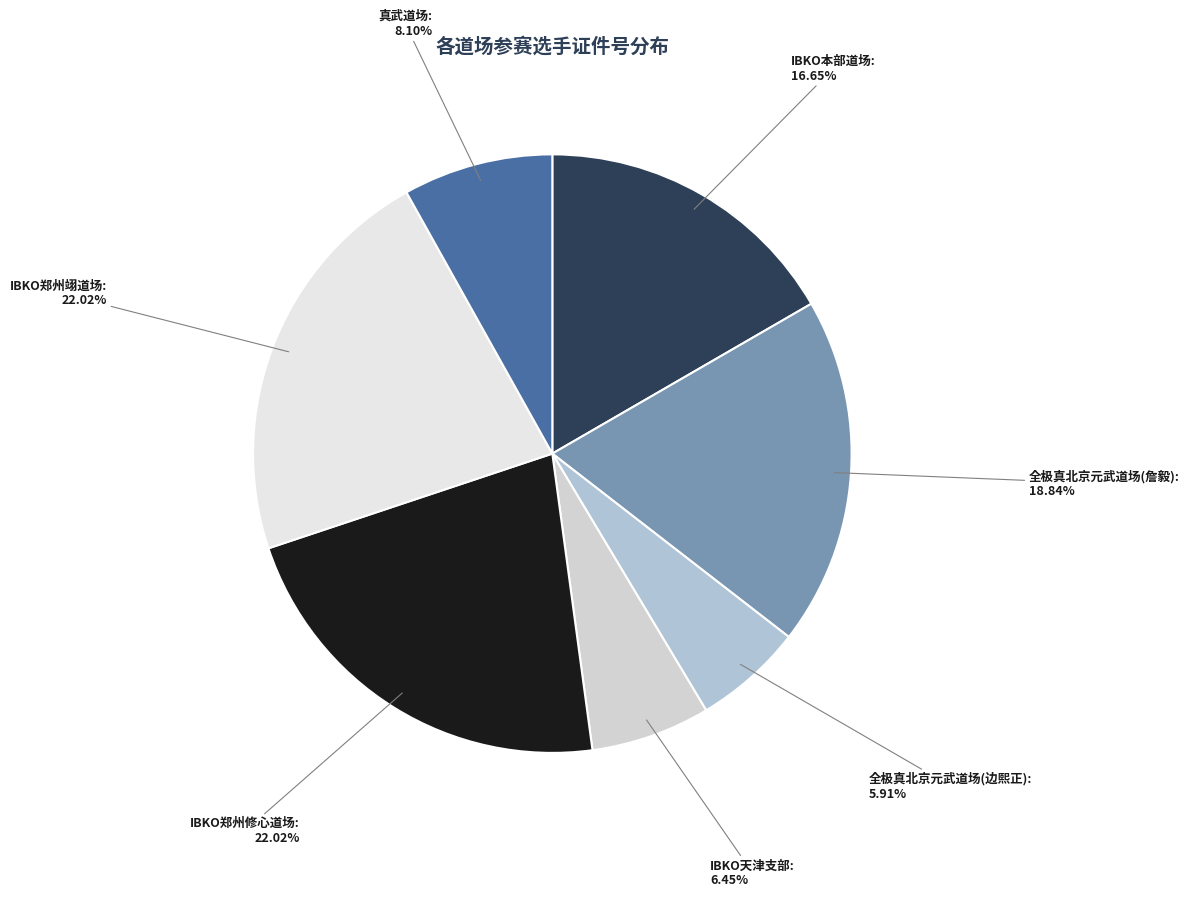

Rank the categories by value from highest to lowest.

IBKO郑州修心道场, IBKO郑州翊道场, 全极真北京元武道场(詹毅), IBKO本部道场, 真武道场, IBKO天津支部, 全极真北京元武道场(边熙正)